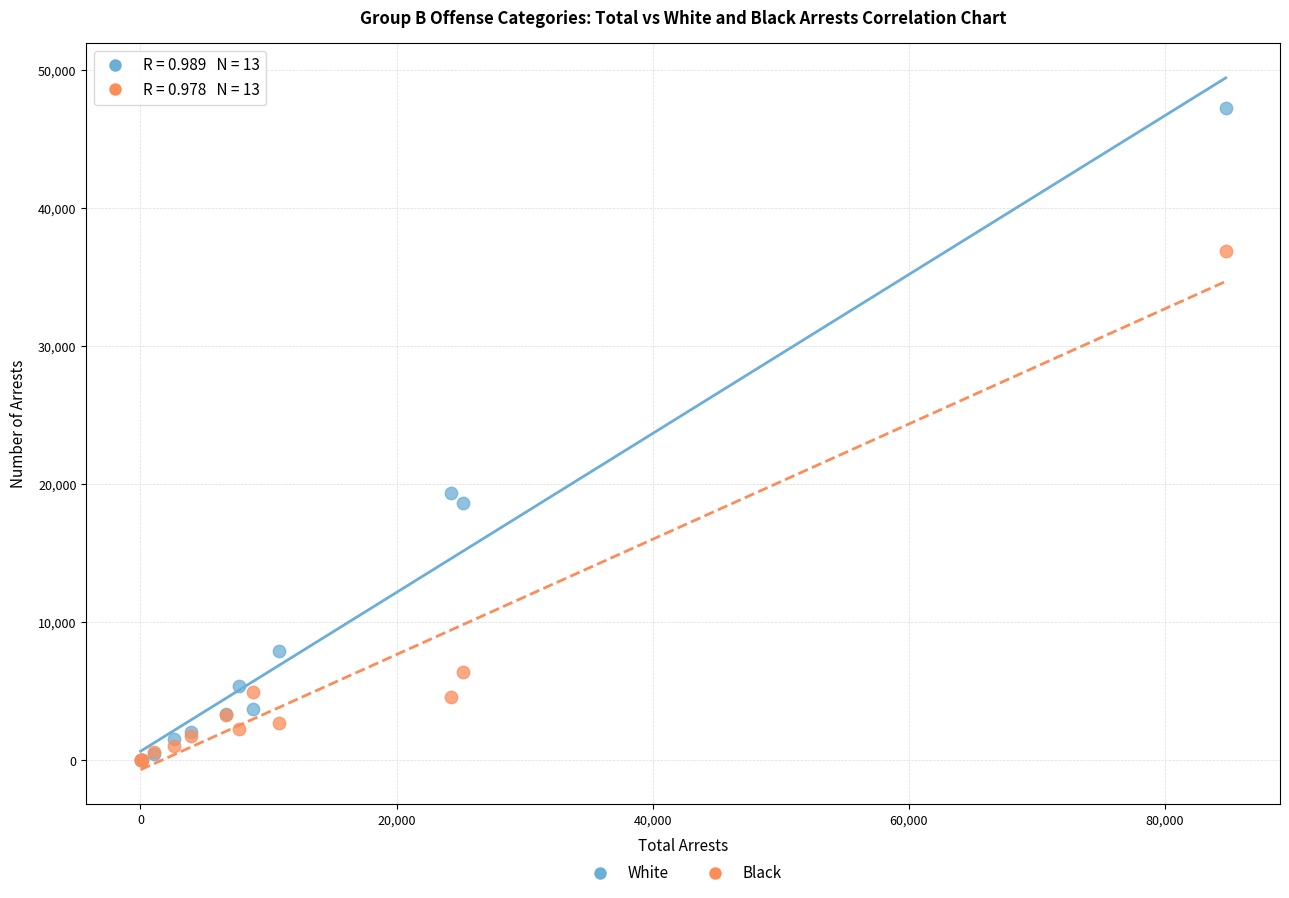

In the White series, what Y value is closest to 23633?

19351